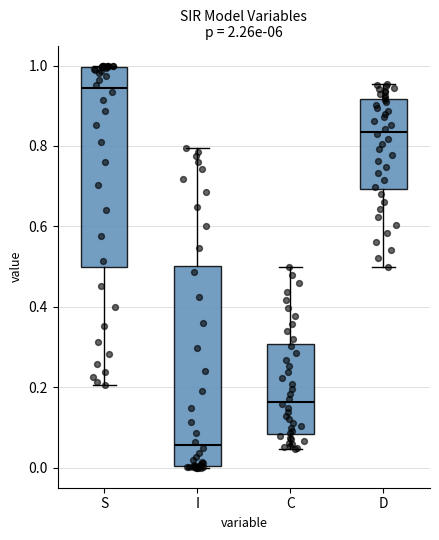

Which box has the highest median line?

S